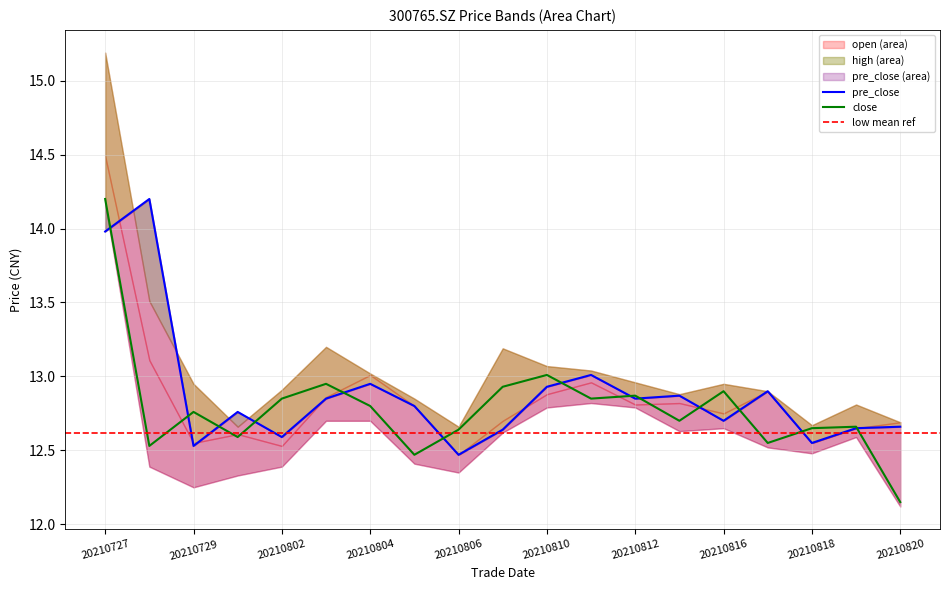

How many lines are shown in the chart?

5